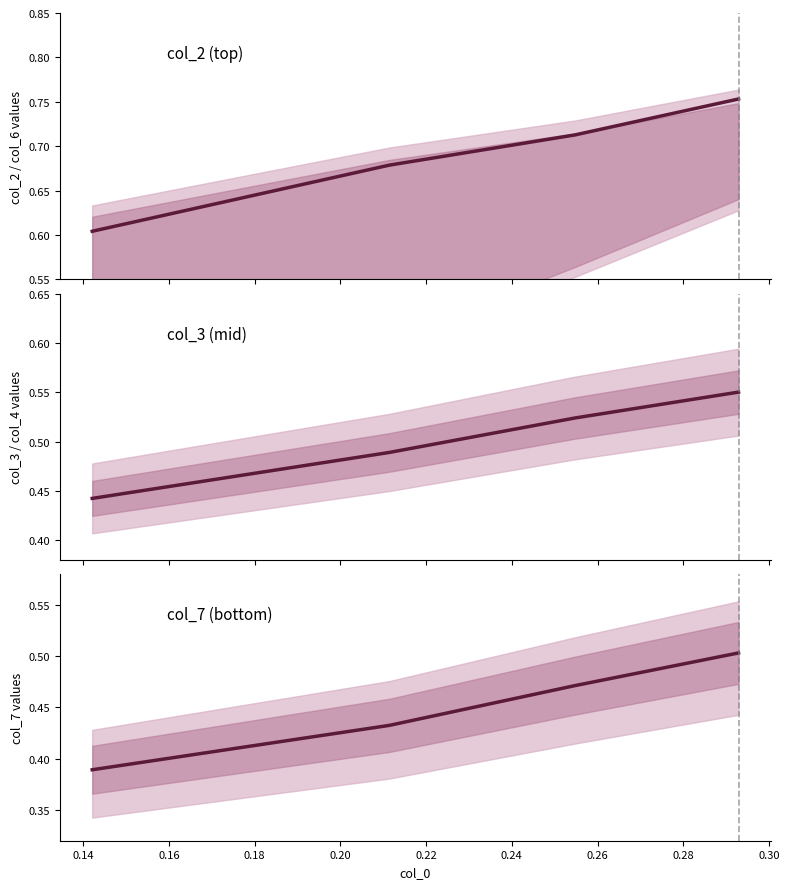

True or false: col_2 and col_3 cross at least once.

False